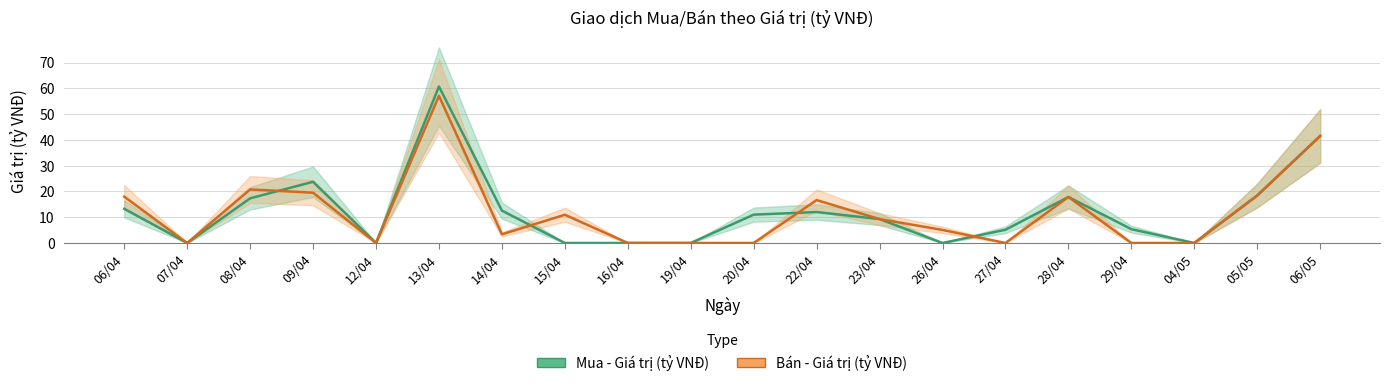

Which category has the lowest value in the Mua - Giá trị (tỷ VNĐ) series?

07/04